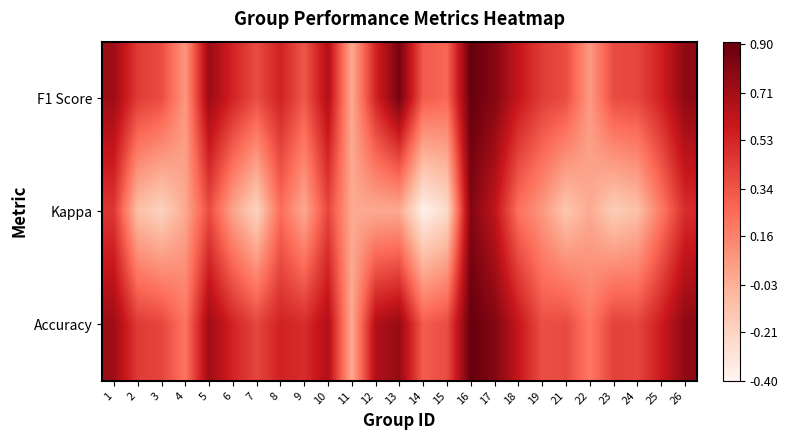

What is the spread (max minus min) of values at 2?

0.5